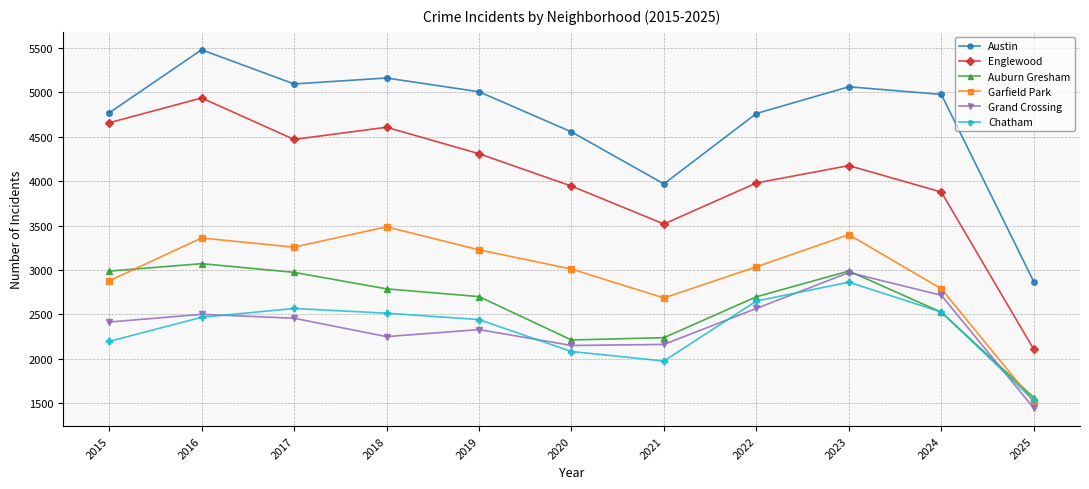

How many categories are shown in the chart?

11